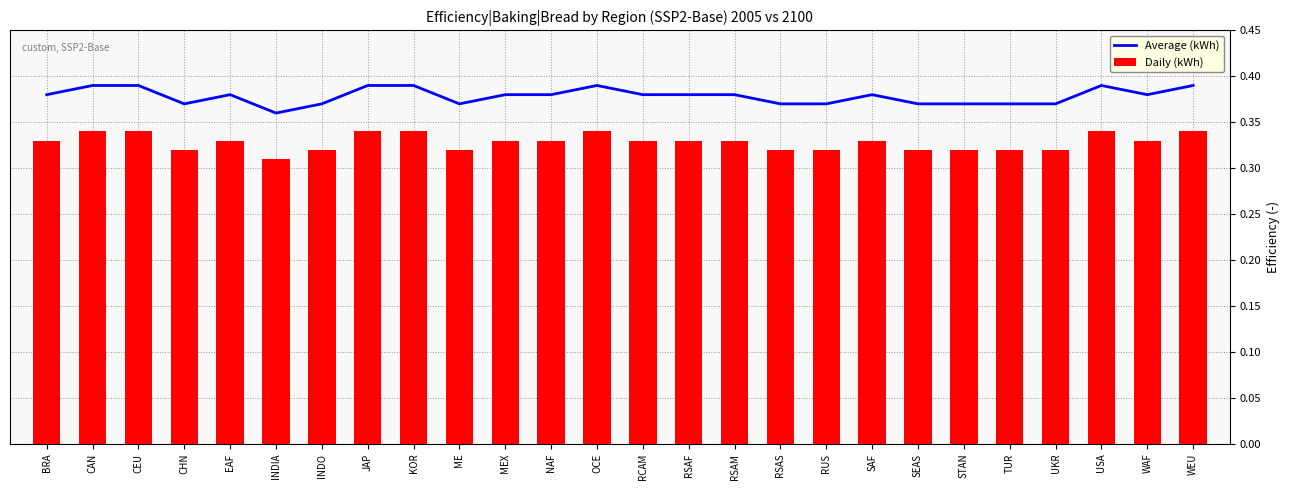

Does the chart contain any negative values?

No